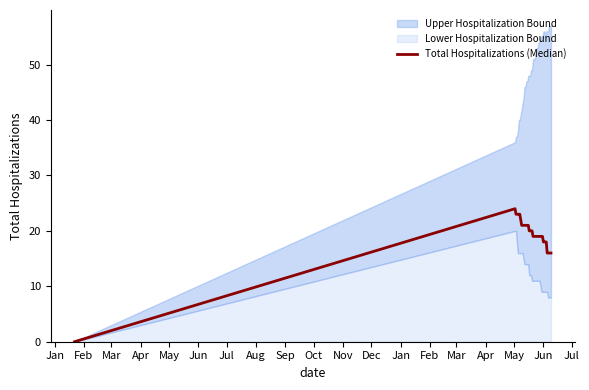

At which category does the chart reach its minimum across all series?

Jan